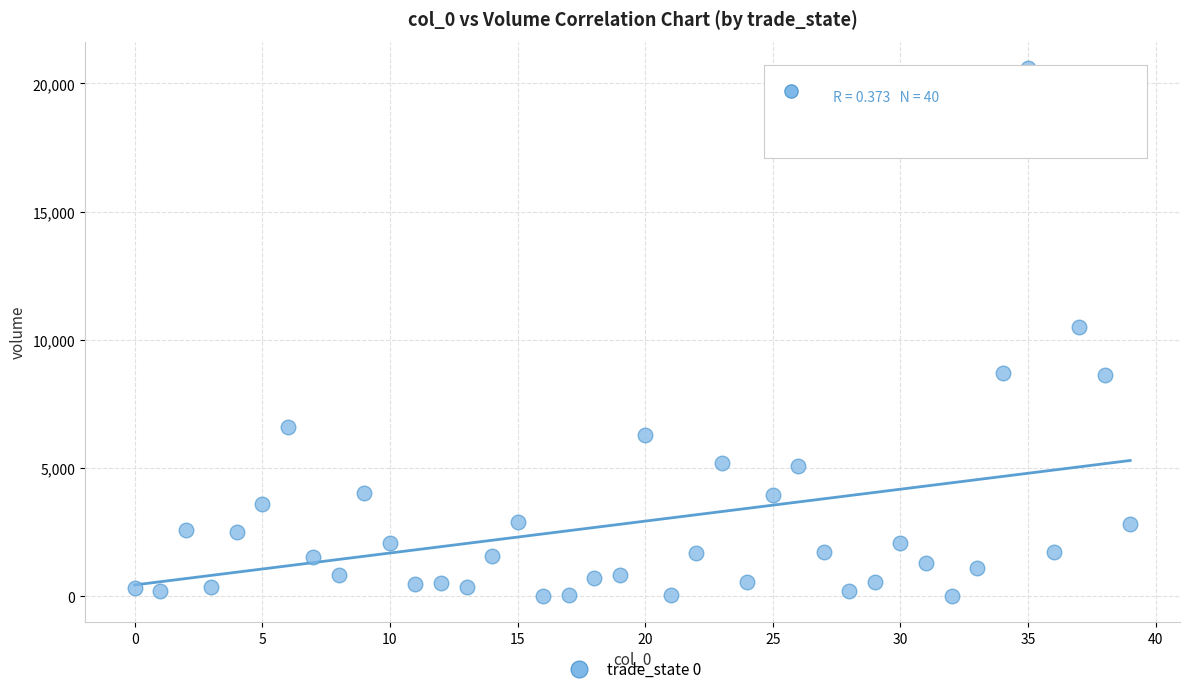

What is the range of Y values (max minus min)?

20570.7